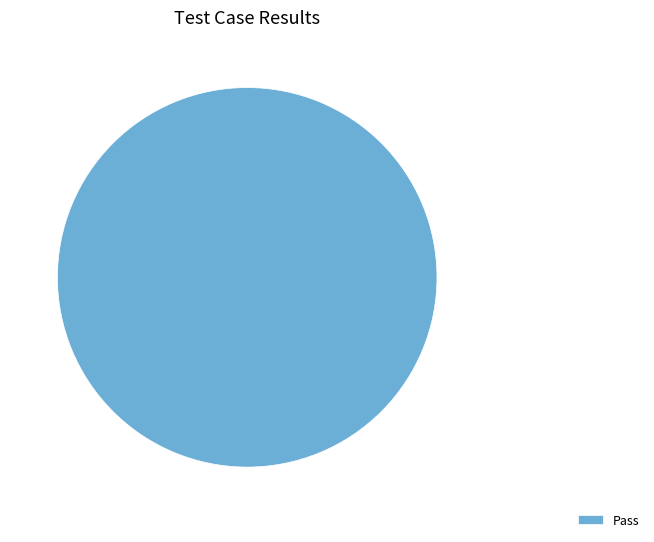

The Pass slice represents 100% of the pie. True or false?

True